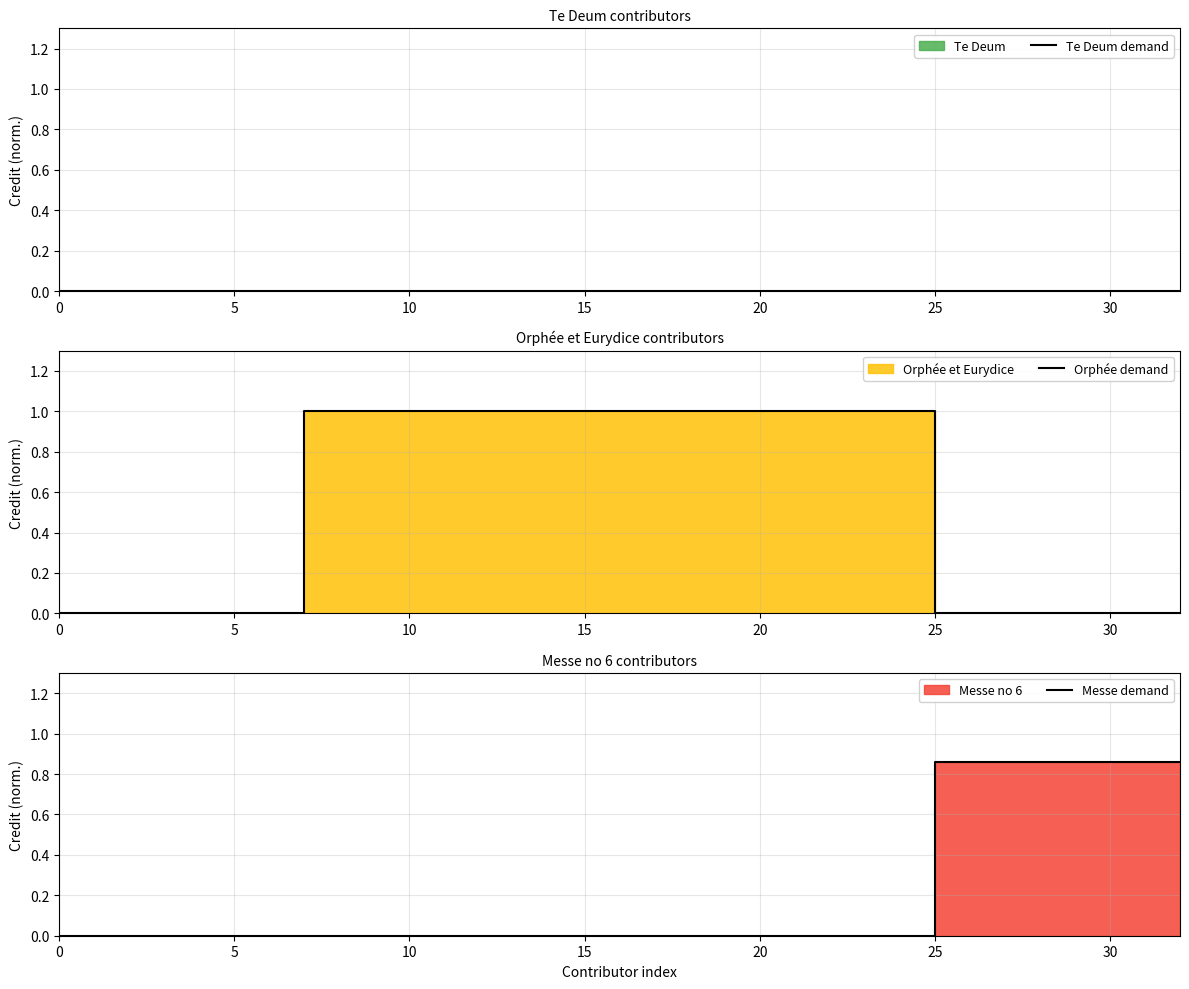

True or false: Te Deum demand has more than 1 interior local peaks.

False